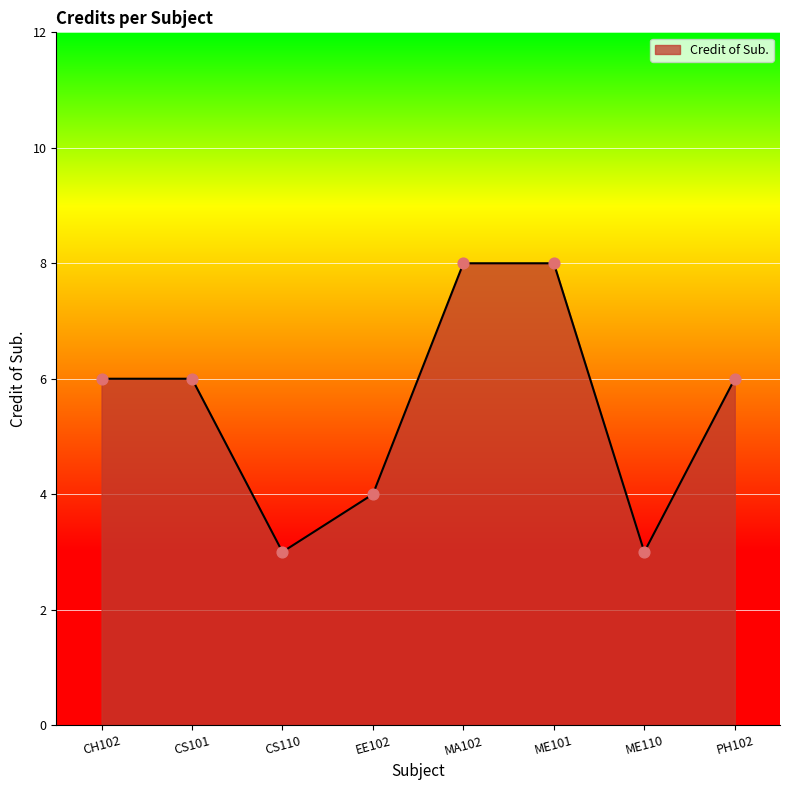

Which has a higher value, CS101 or CS110?

CS101